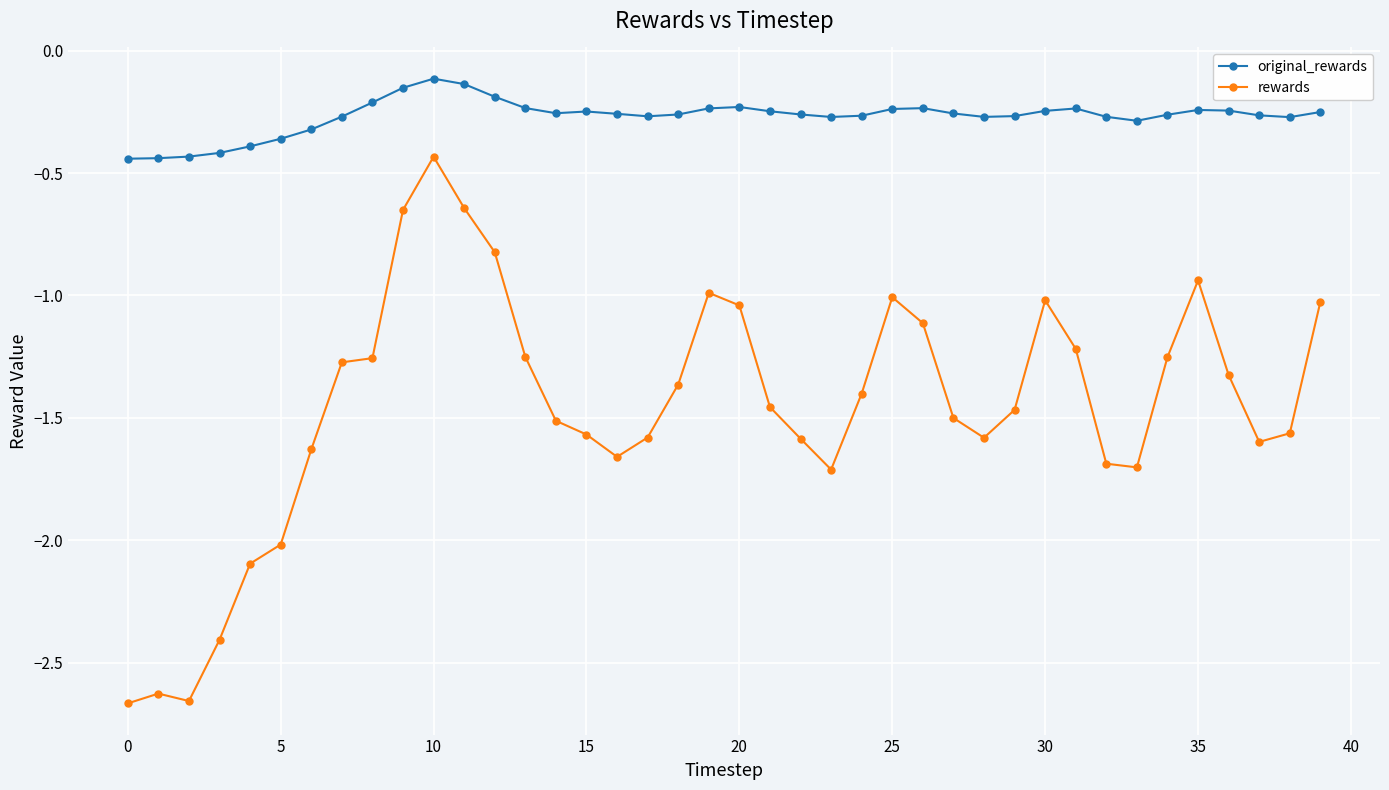

What is the difference between the maximum and minimum values in the original_rewards series?

0.3